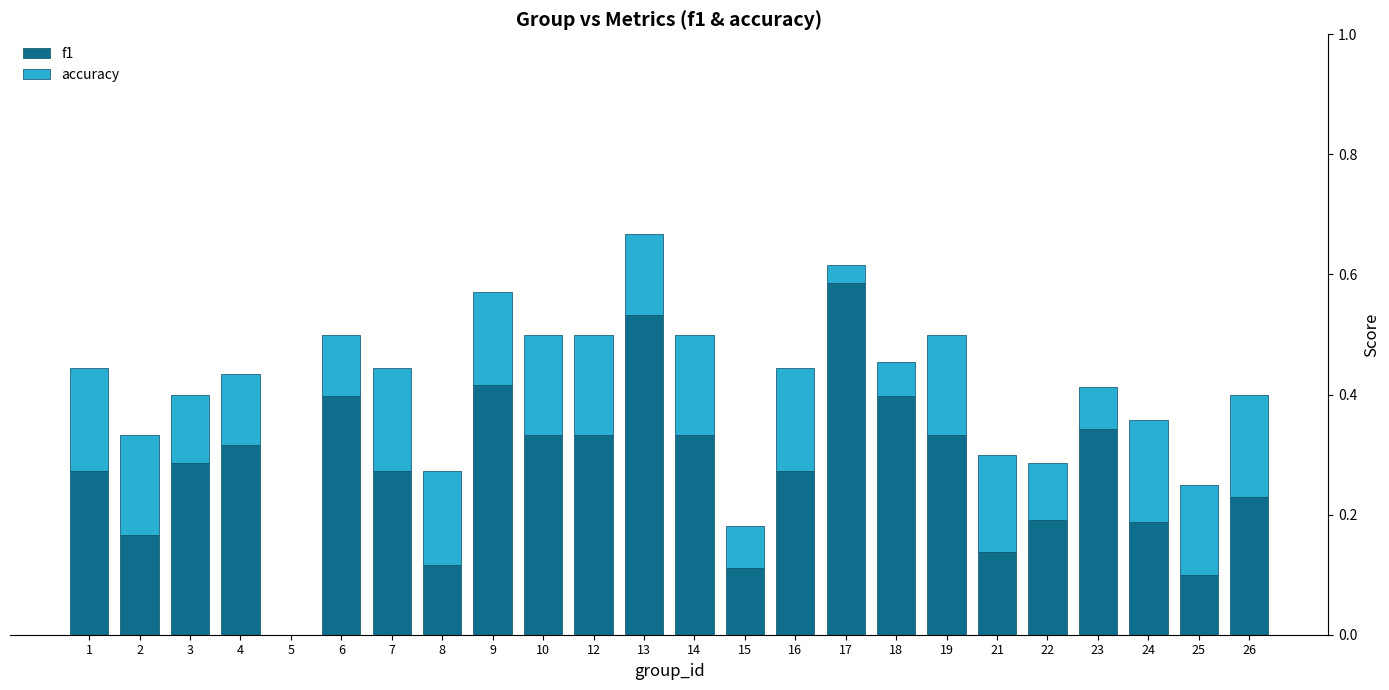

At which label does f1 reach its peak?

17